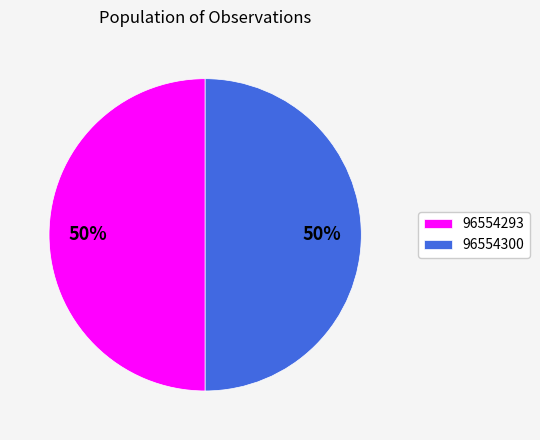

Approximately how many times larger is the value at 96554293 compared to 96554300?

1.0